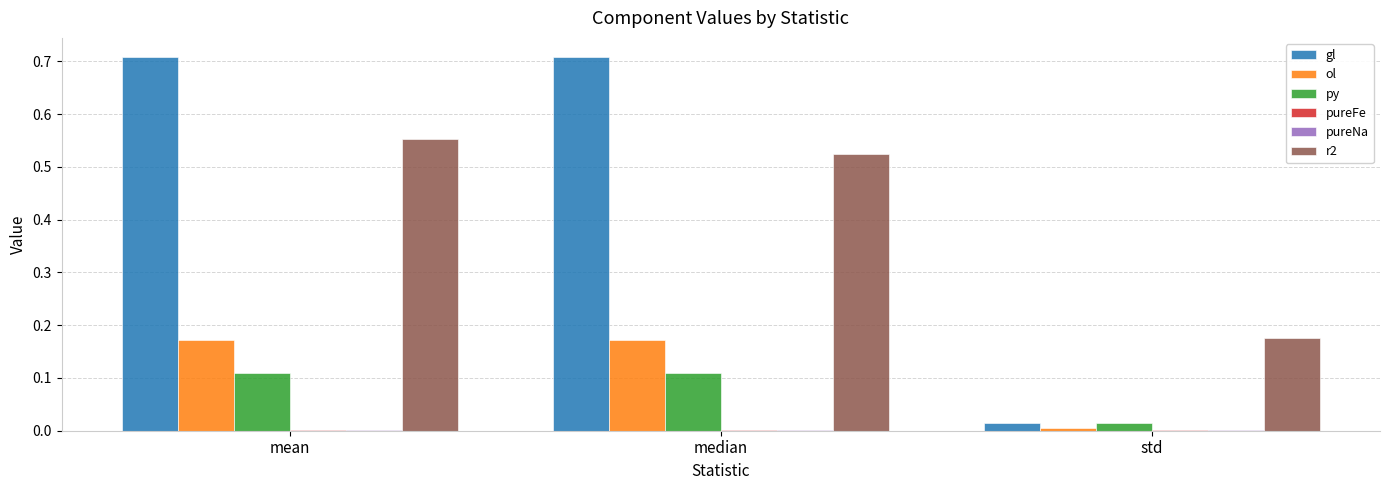

Which series has the largest range (max minus min)?

gl